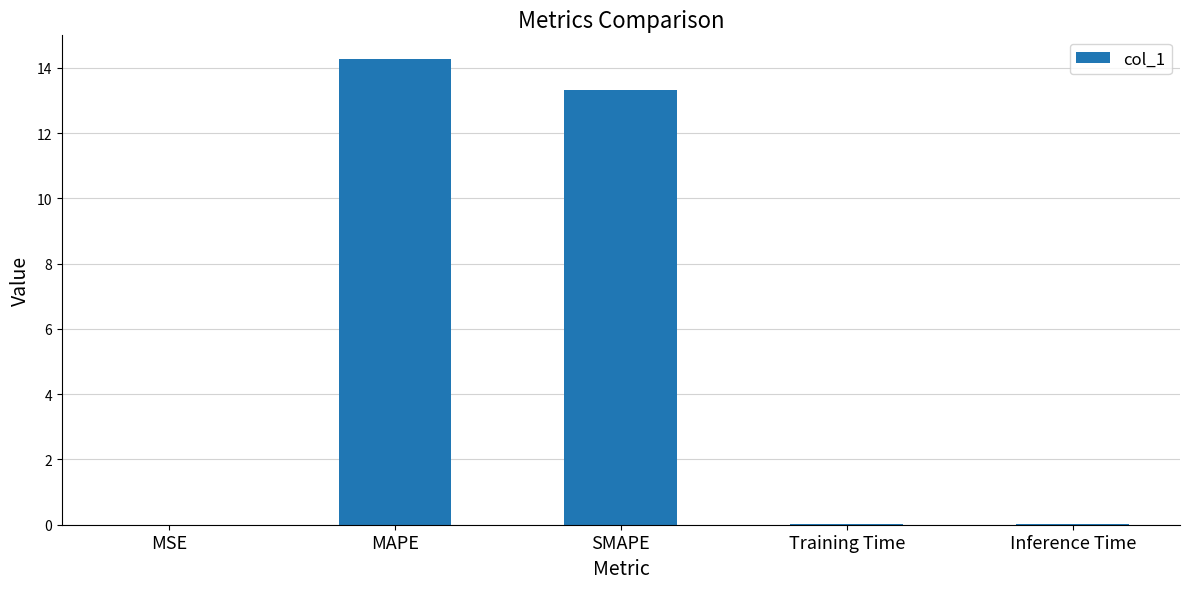

How many series are shown in this chart?

1